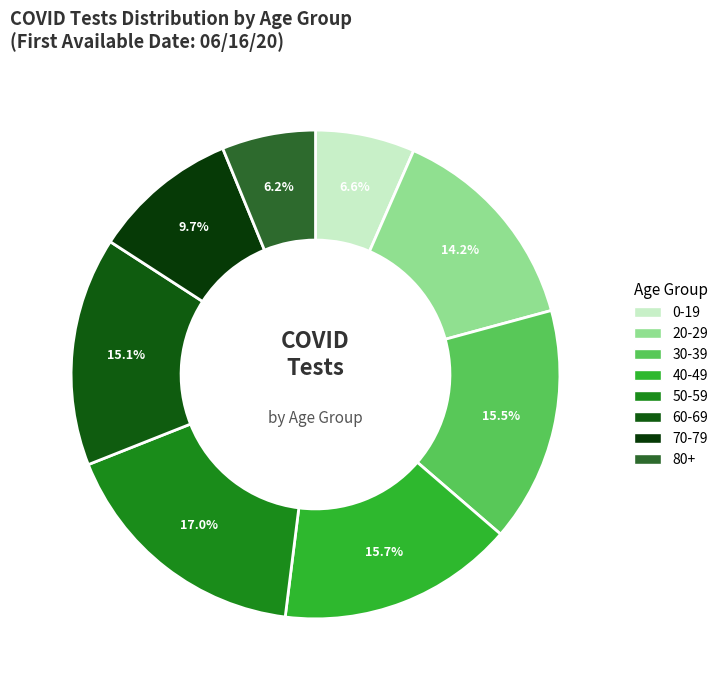

The 0-19 slice represents 7% of the pie. True or false?

True